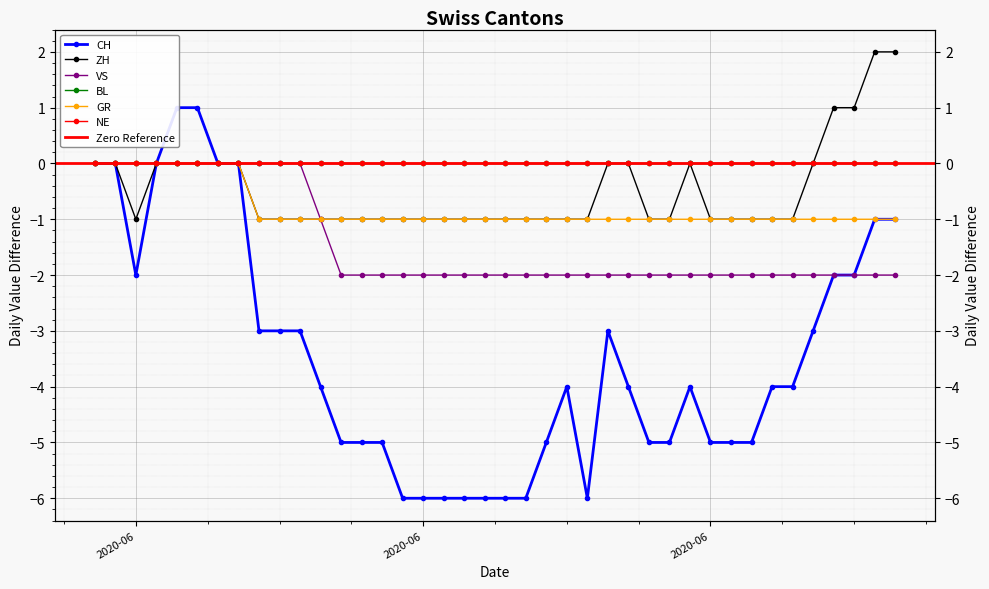

Is the value of GR at 2020-06-01 greater than the value of CH at 2020-06-06?

No